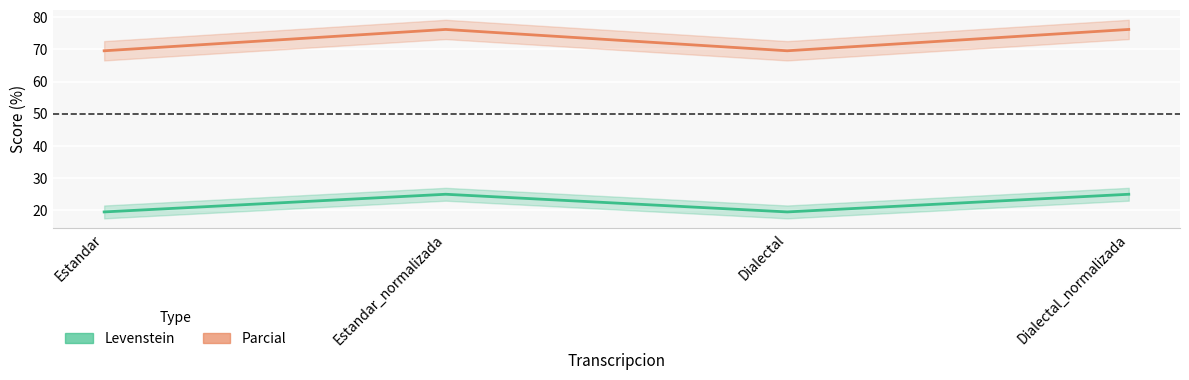

The Parcial series shows 34.3 at Estandar_normalizada. True or false?

False